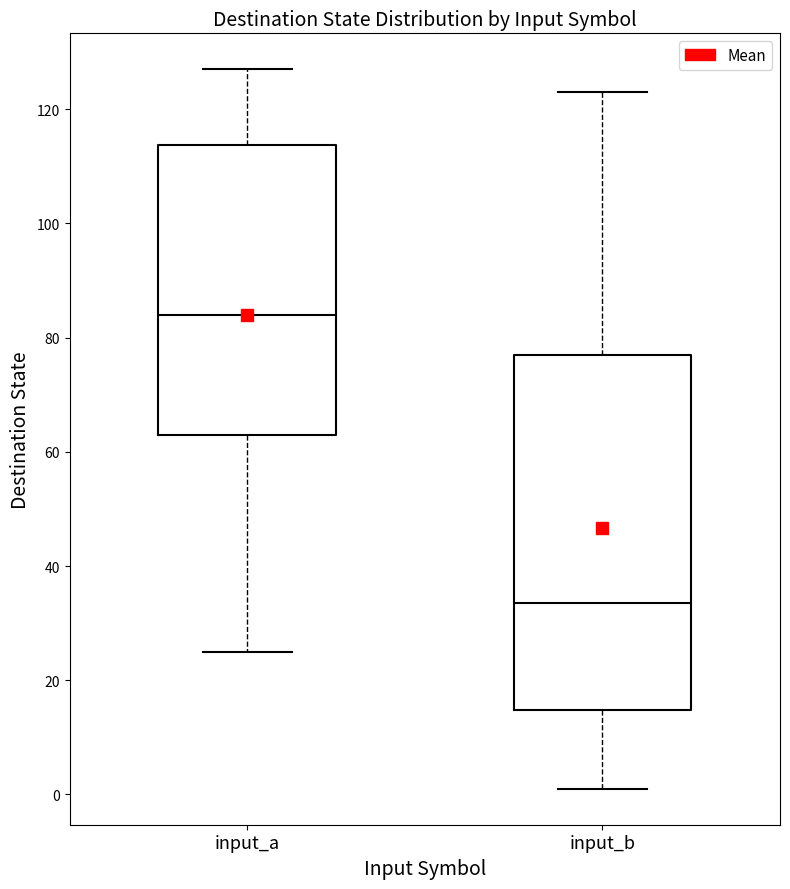

Reading left to right, read every box against the y-axis: the position of its median line, the range the box covers, and the ends of its whiskers. The values are not printed on the chart, so give them approximately, as read against the axis.

input_a: median 84, box 64 to 114, whiskers 26 to 128
input_b: median 34, box 14 to 78, whiskers 2 to 124